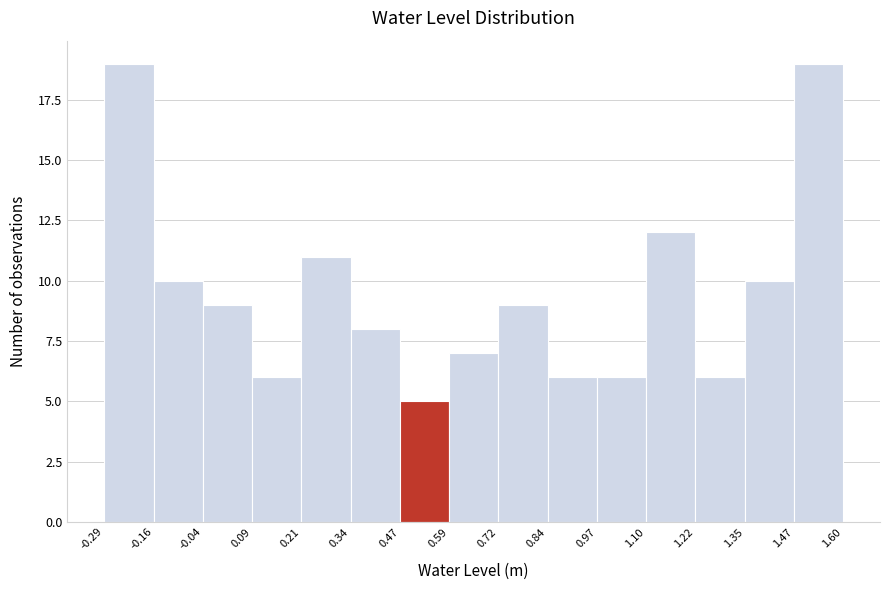

Reading left to right, list every bar in this chart as the range it spans on the x-axis followed by its height. The values are not printed on the chart, so give them approximately, as read against the axis.

-0.29 to -0.16: 19
-0.16 to -0.04: 10
-0.04 to 0.09: 9
0.09 to 0.21: 6
0.21 to 0.34: 11
0.34 to 0.47: 8
0.47 to 0.59: 5
0.59 to 0.72: 7
0.72 to 0.84: 9
0.84 to 0.97: 6
0.97 to 1.10: 6
1.10 to 1.22: 12
1.22 to 1.35: 6
1.35 to 1.47: 10
1.47 to 1.60: 19